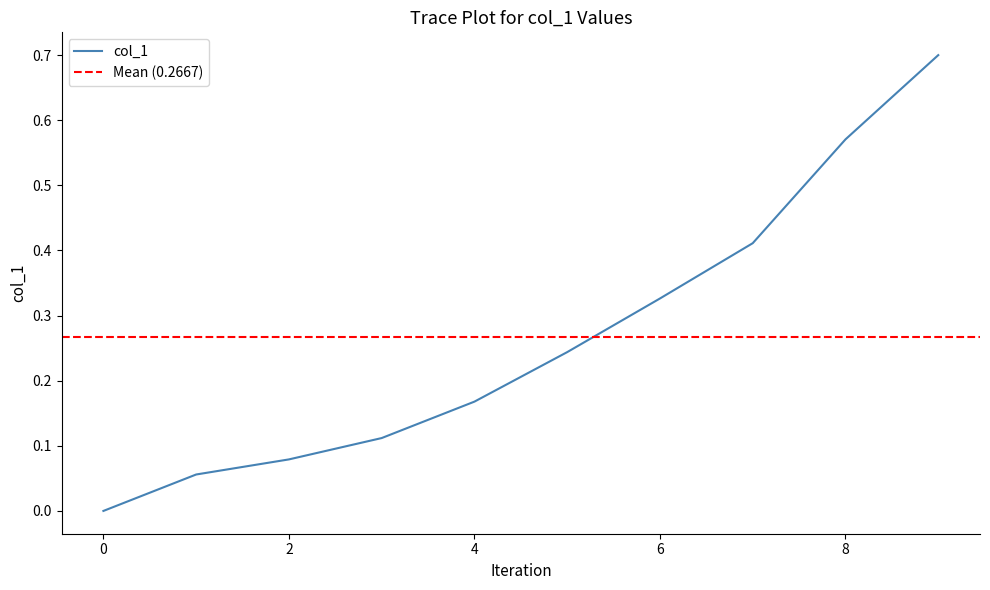

List the labels in order of value, largest first.

9, 8, 7, 6, 5, 4, 3, 2, 1, 0